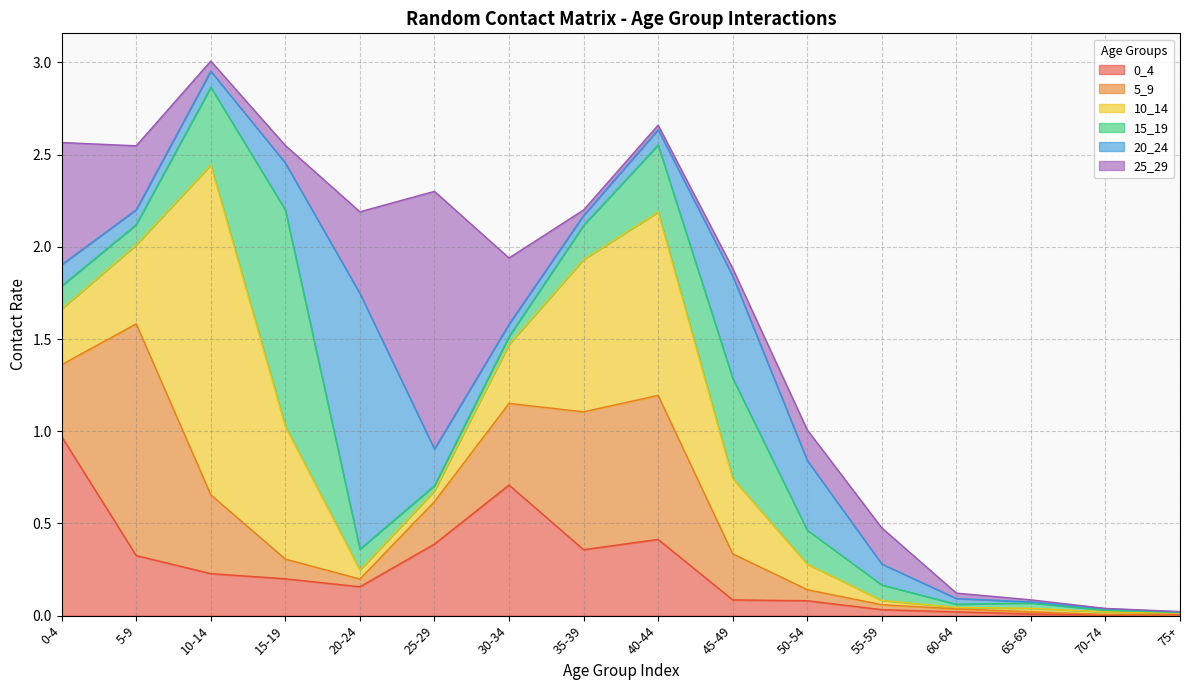

Where is 25_29 nearest to the value 0?

70-74